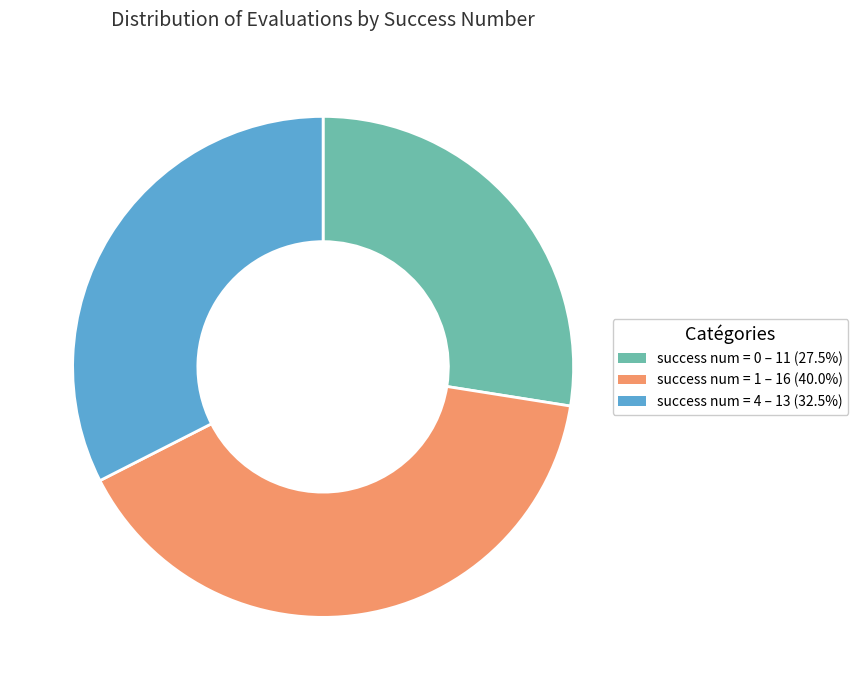

The success num = 0 slice represents 1% of the pie. True or false?

False